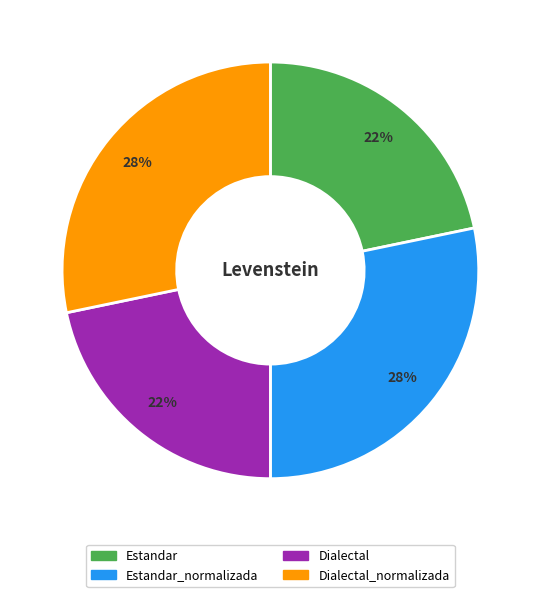

How many slices are in this pie chart?

4